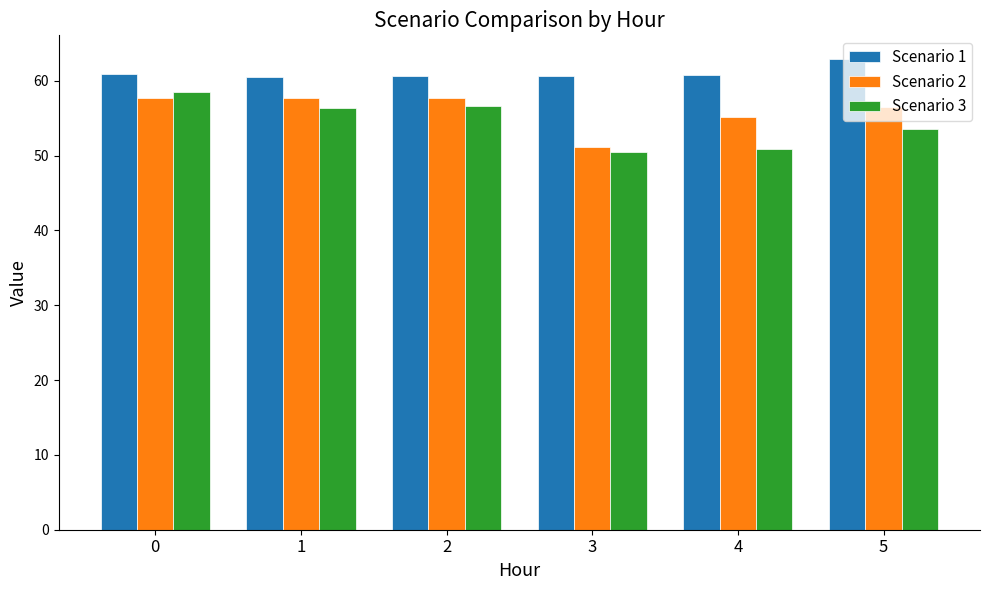

The value of Scenario 2 at 2 is 57.7. True or false?

True